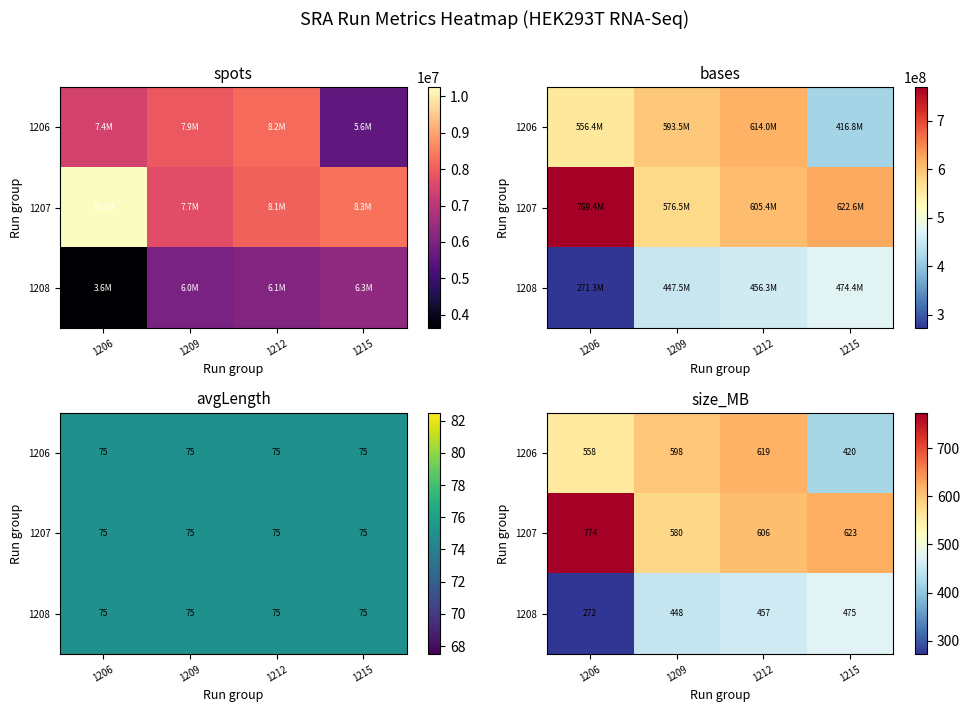

Which series has the largest range (max minus min)?

1208